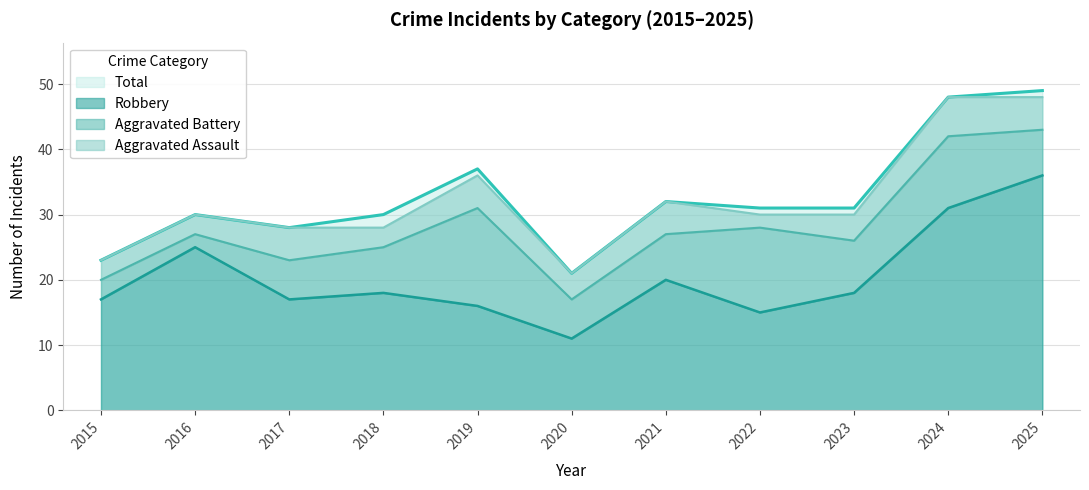

True or false: Robbery and Total intersect in this chart.

False